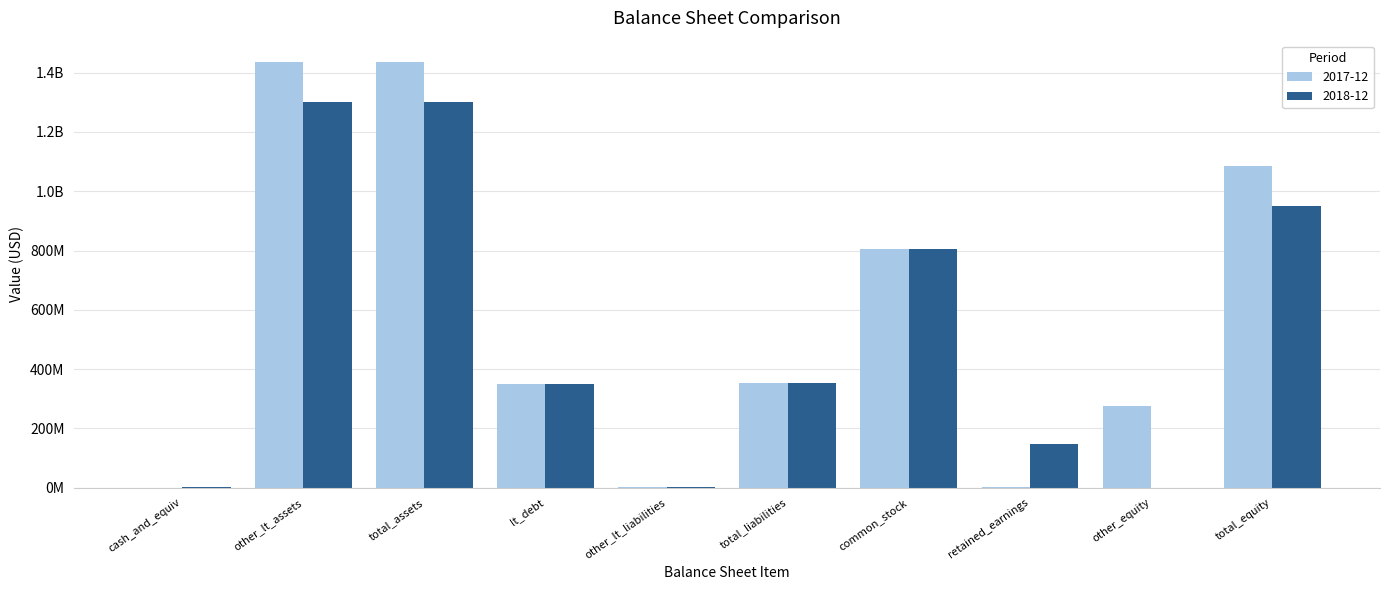

What is the sum of the 2018-12 values at total_liabilities and total_assets?

1654612000